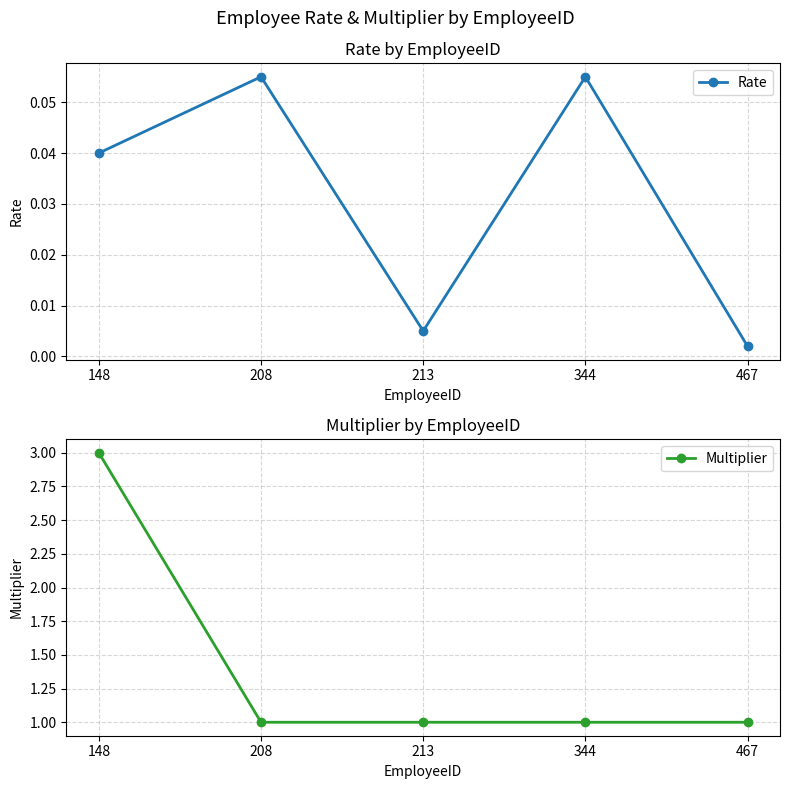

Rank the categories by Rate value from lowest to highest.

467, 213, 148, 208, 344